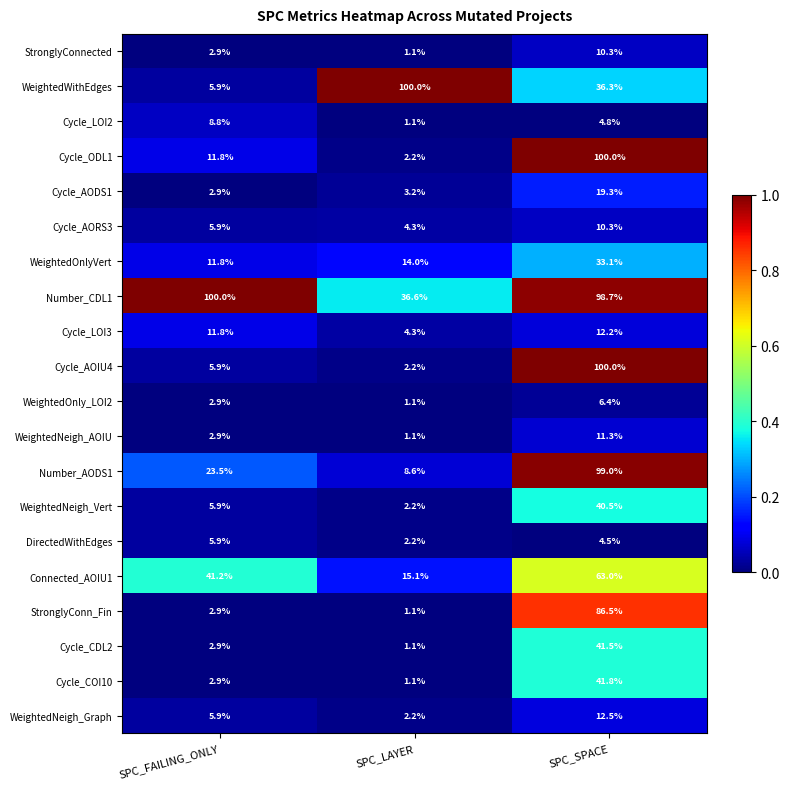

What is the sum of all Cycle_ODL1 values?

114.0